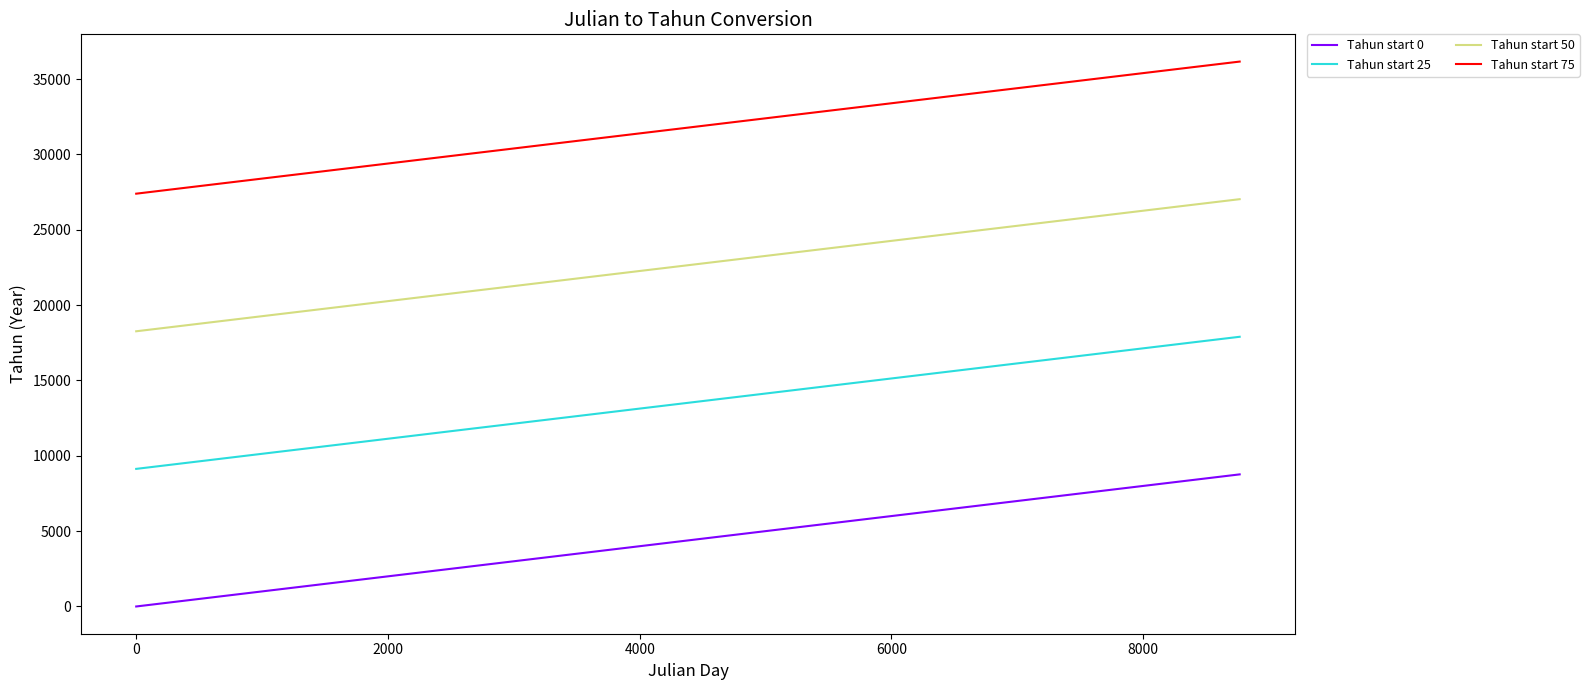

Rank the series by their average value, from highest to lowest.

Tahun start 75, Tahun start 50, Tahun start 25, Tahun start 0